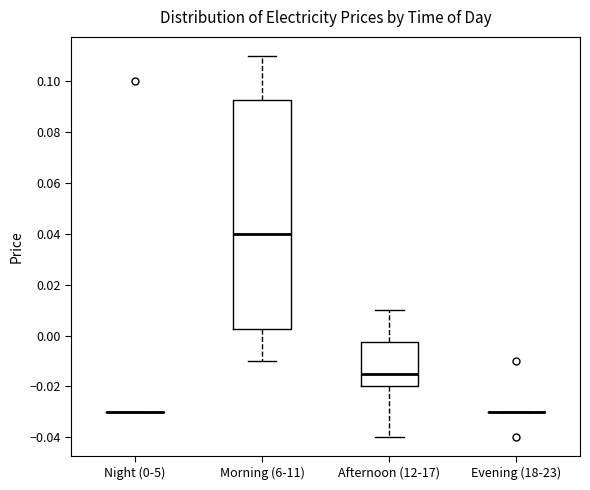

Reading left to right, transcribe this box plot: for each box, give where its median line is, the range the box spans, and where its two whiskers end, as read against the y-axis. The values are not printed on the chart, so give them approximately, as read against the axis.

Night (0-5): box collapsed to a line at -0.030, whiskers -0.030 to -0.030
Morning (6-11): median 0.040, box 0.002 to 0.092, whiskers -0.010 to 0.110
Afternoon (12-17): median -0.014, box -0.020 to -0.002, whiskers -0.040 to 0.010
Evening (18-23): box collapsed to a line at -0.030, whiskers -0.030 to -0.030